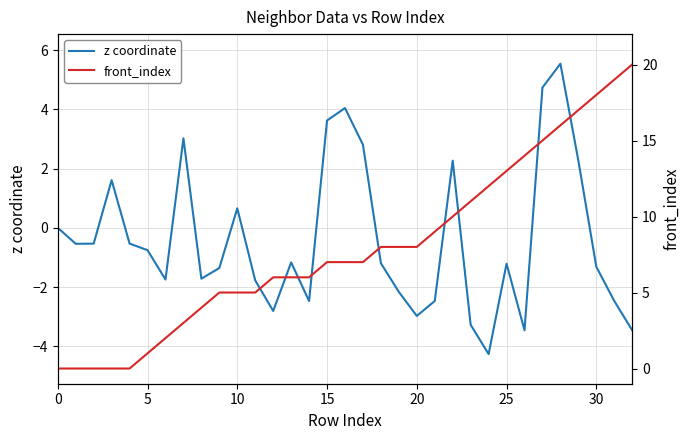

At 15, list the series in order from smallest to largest.

front_index, z coordinate